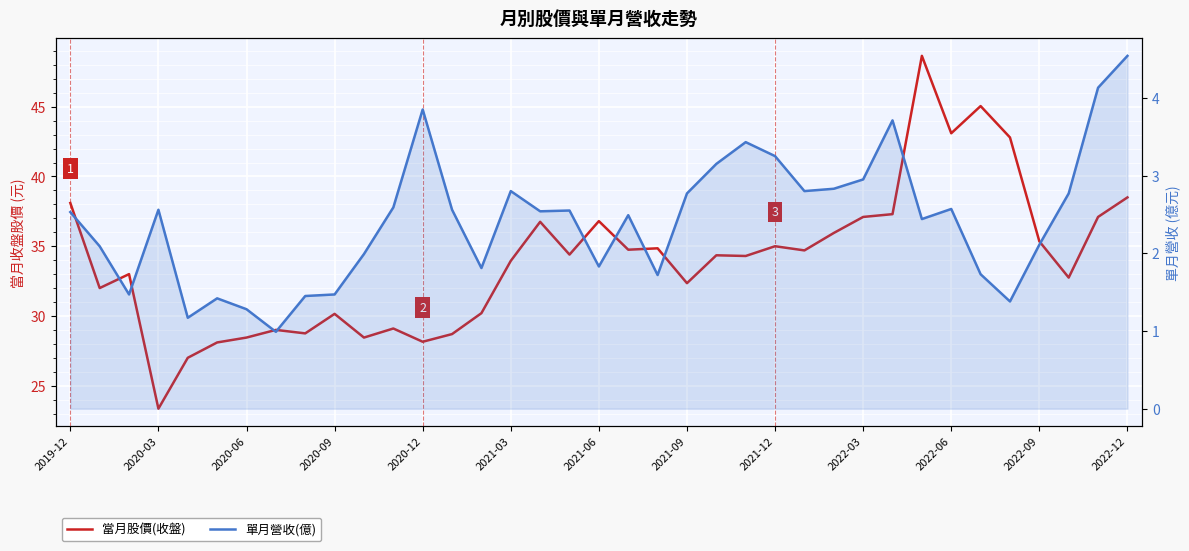

What is the difference between the highest and lowest values at 31?

43.3